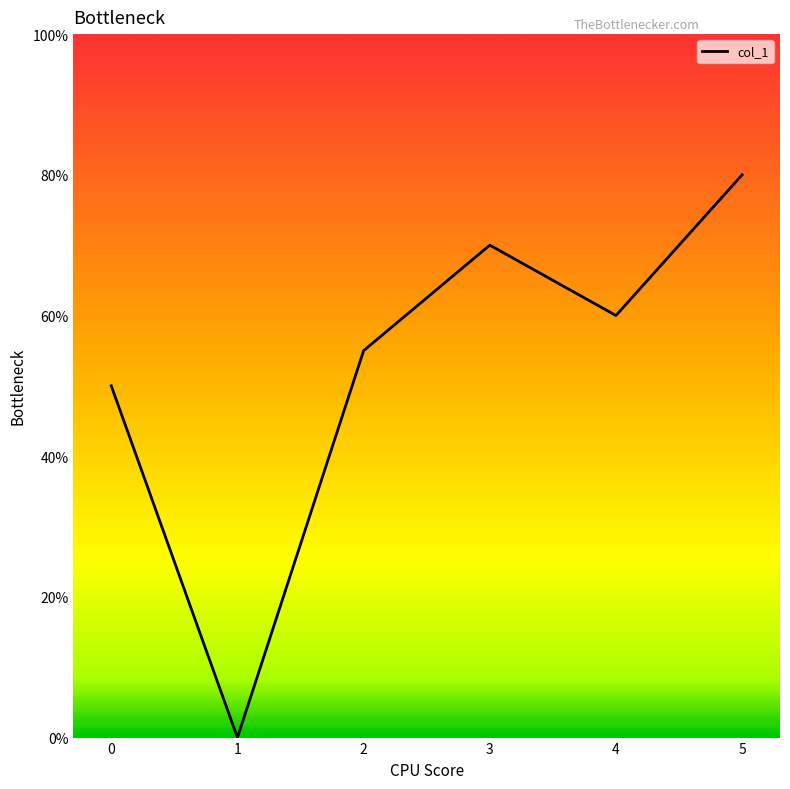

What is the change in value from 1 to 5?

+80